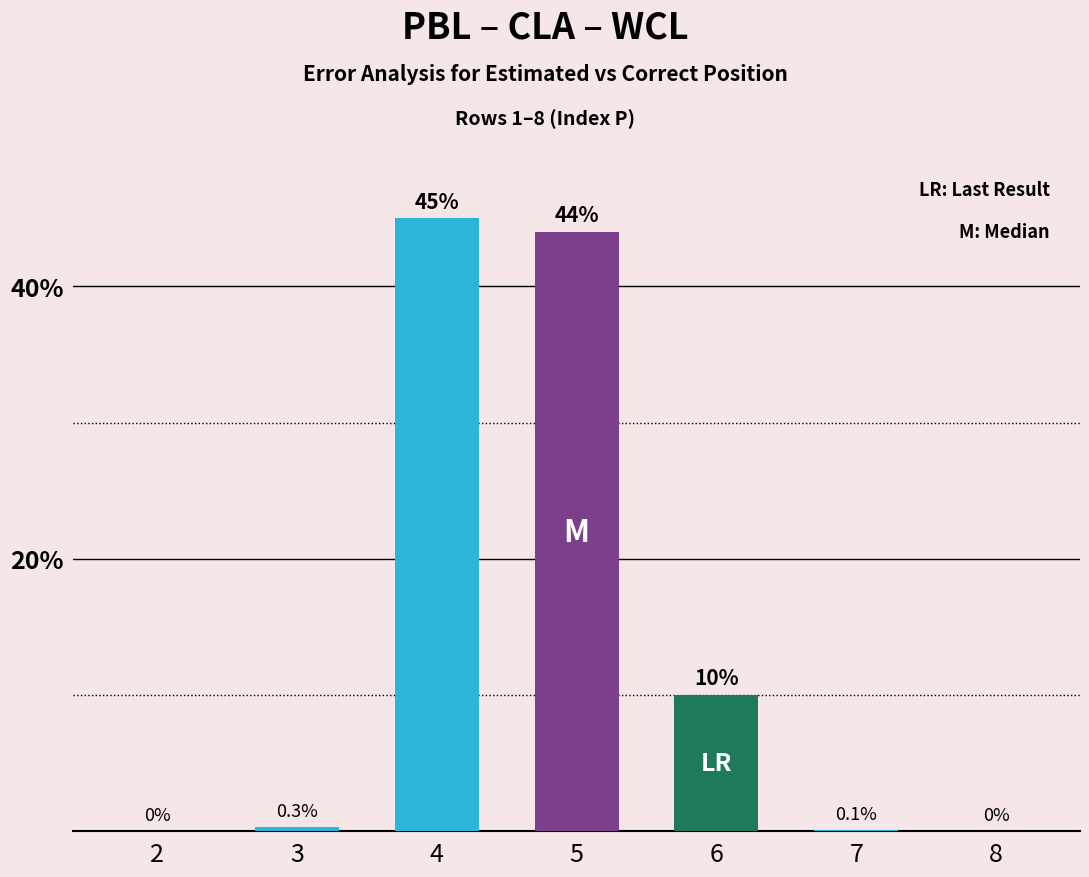

Reading right to left, transcribe all the data shown in this chart.

0.0	0.1	10.0	44.0	45.0	0.3	0.0